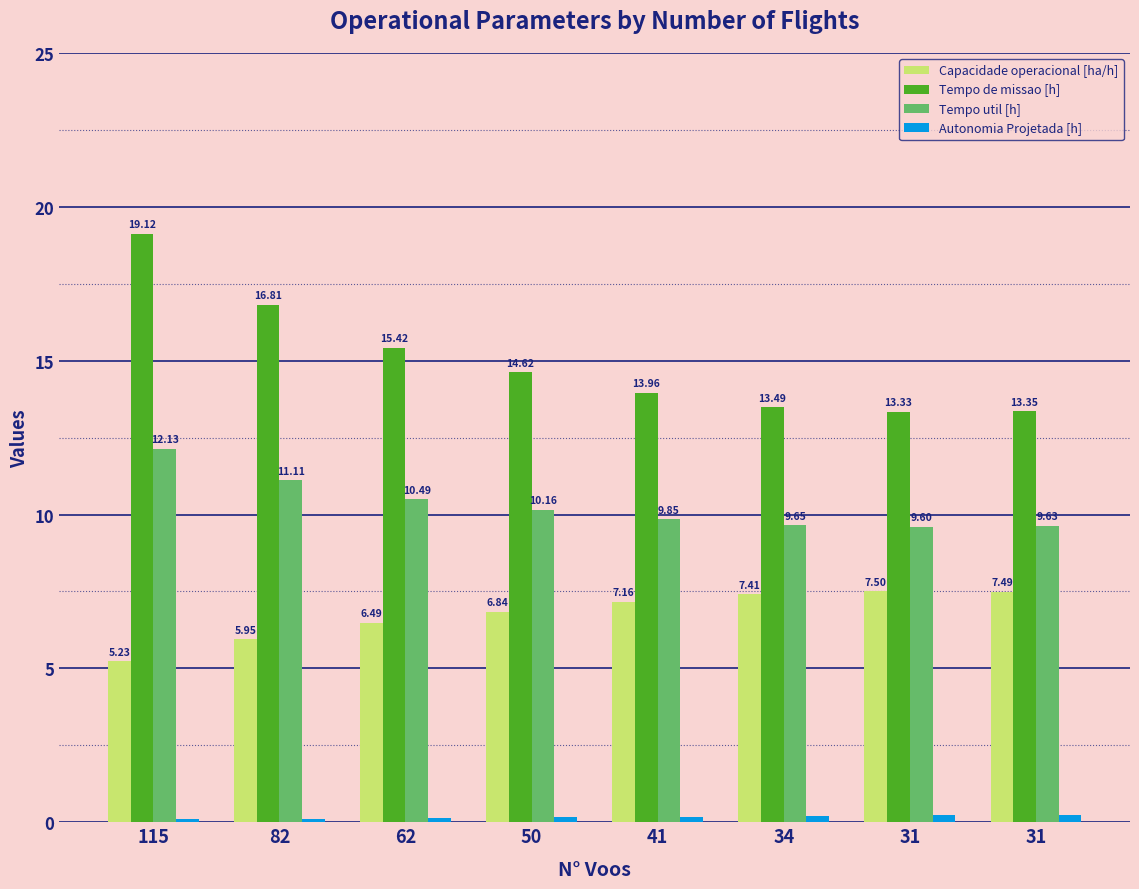

Is the value of Tempo de missao [h] at 115 greater than the value of Autonomia Projetada [h] at 41?

Yes